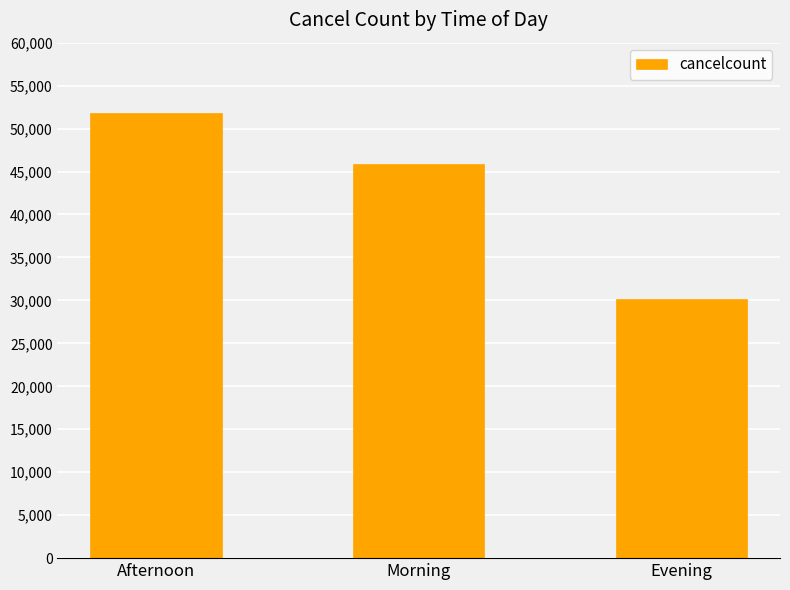

What is the ratio of the value at Afternoon to the value at Morning?

1.1